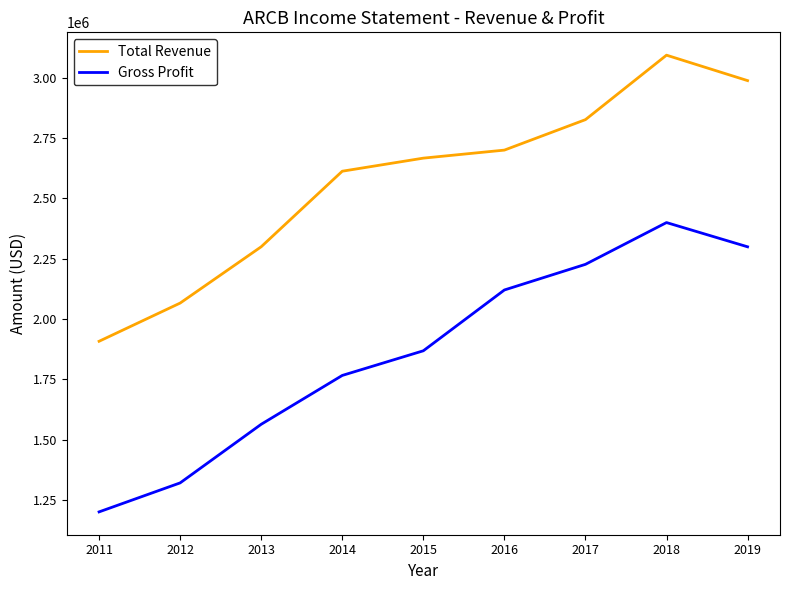

What value does the Gross Profit series have at 2011, to the nearest 100?

1200300